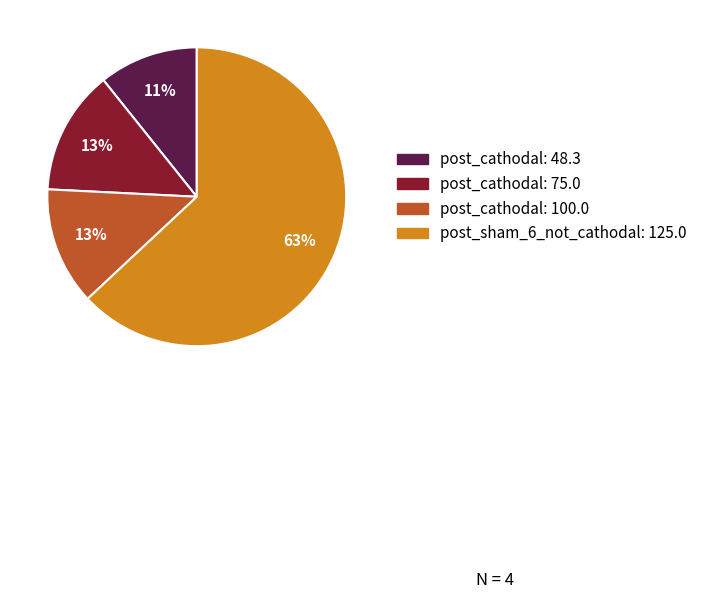

The post_cathodal: 100.0 slice represents 5% of the pie. True or false?

False